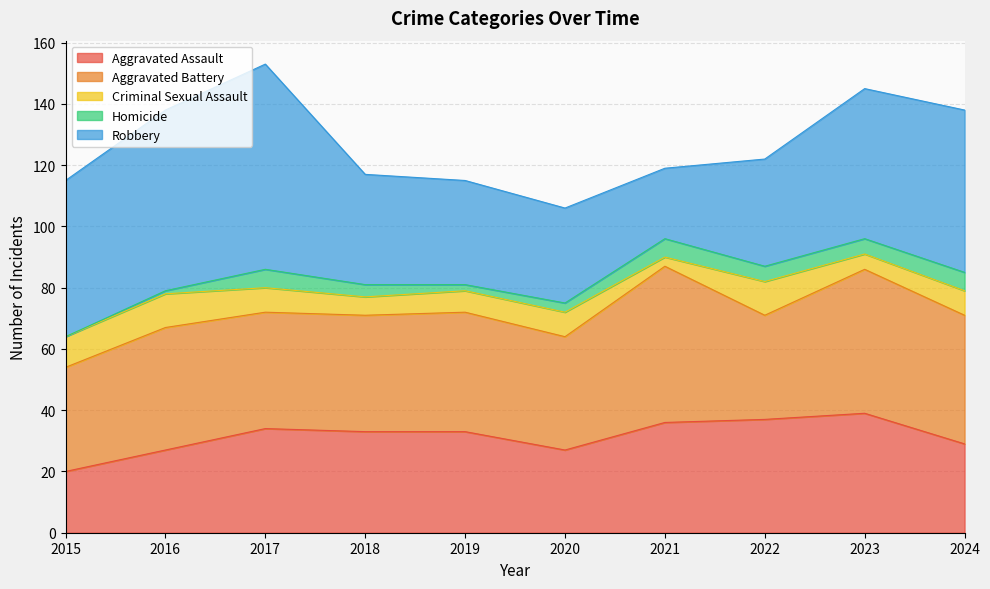

How many data points does each series have?

10